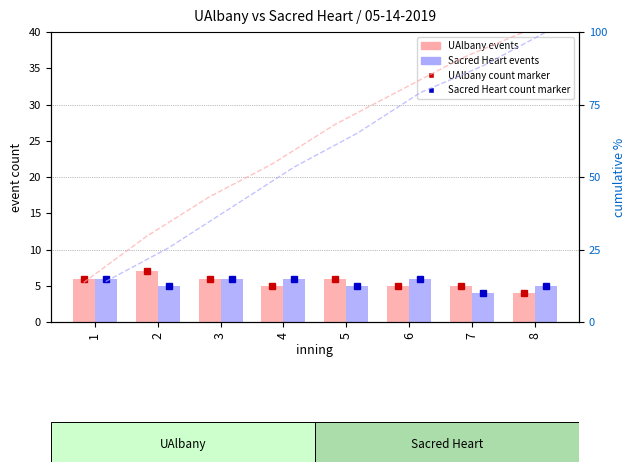

Reading right to left, list all the values displayed in this chart.

UAlbany: 4	5	5	6	5	6	7	6
Sacred Heart: 5	4	6	5	6	6	5	6